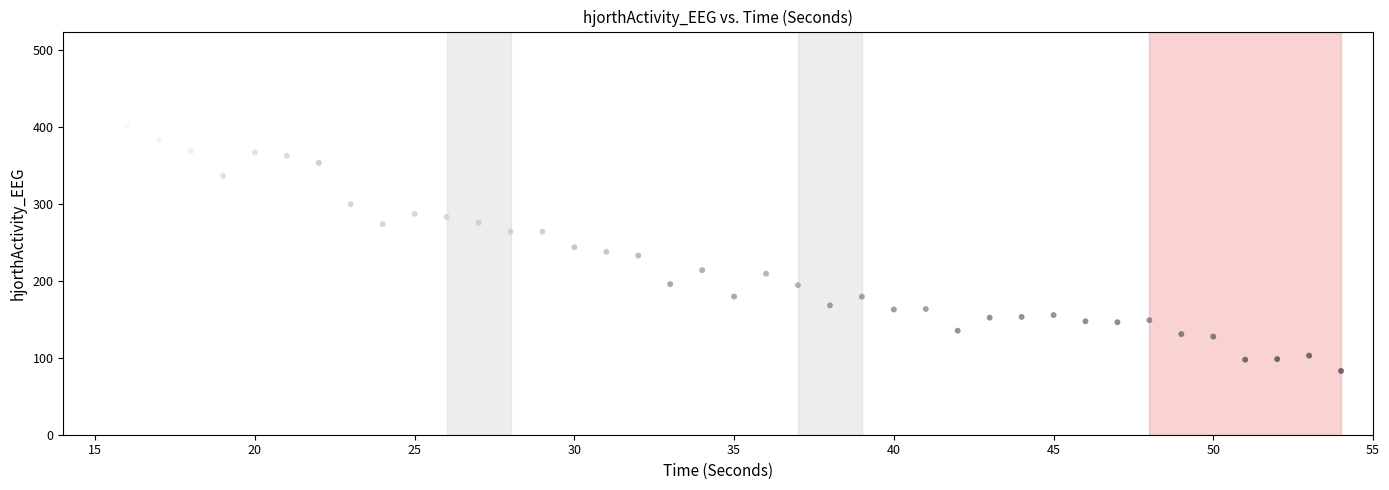

What is the range of Y values (max minus min)?

393.4